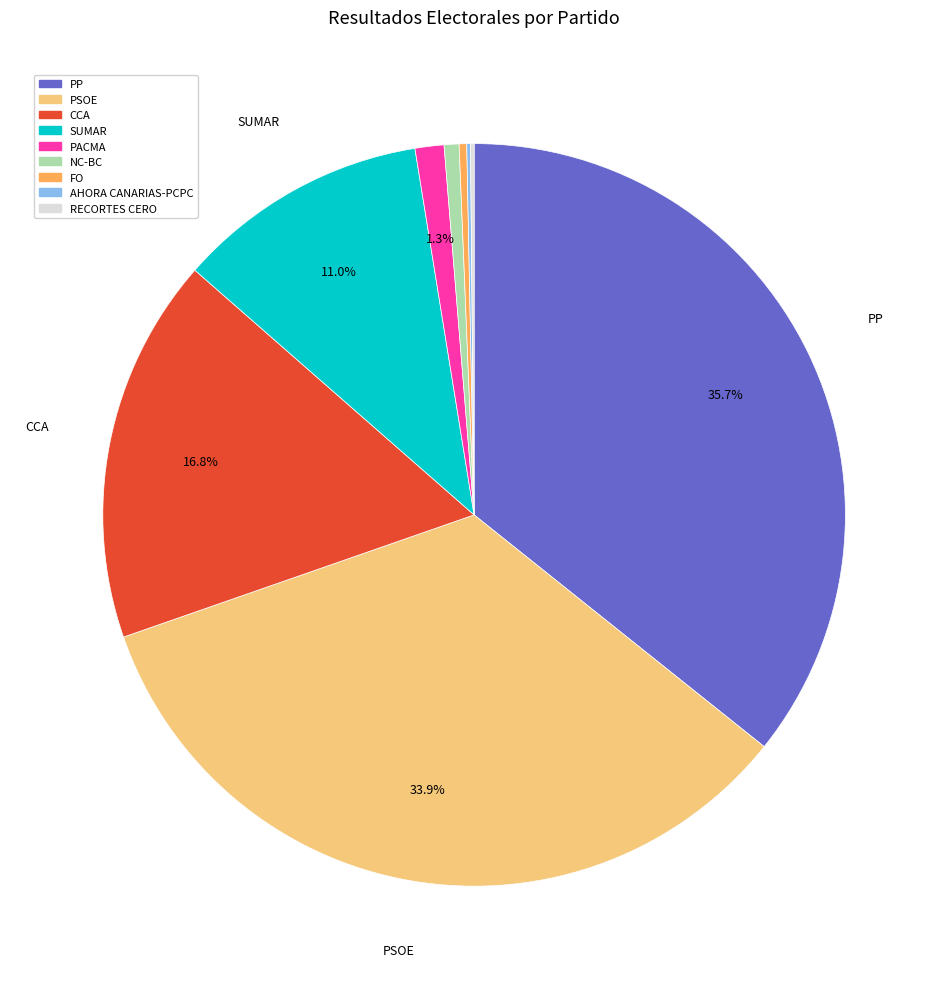

What is the largest slice in the pie chart?

PP